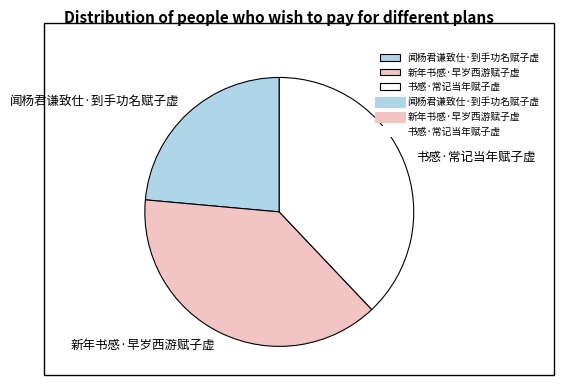

What is the ratio of the value at 闻杨君谦致仕·到手功名赋子虚 to the value at 书感·常记当年赋子虚?

0.6